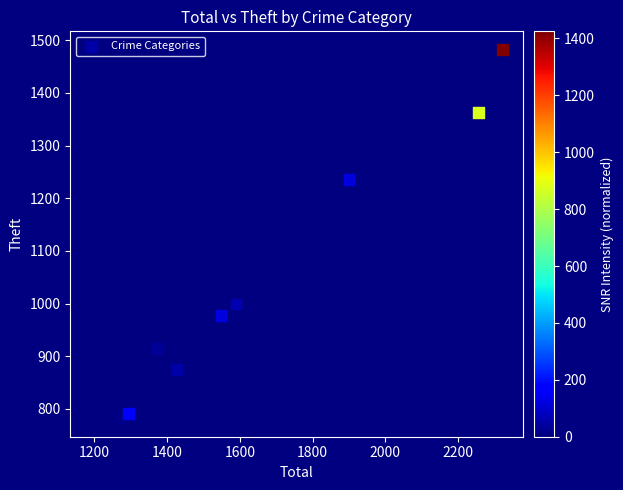

What Y value in the scatter plot is closest to 1132?

1235